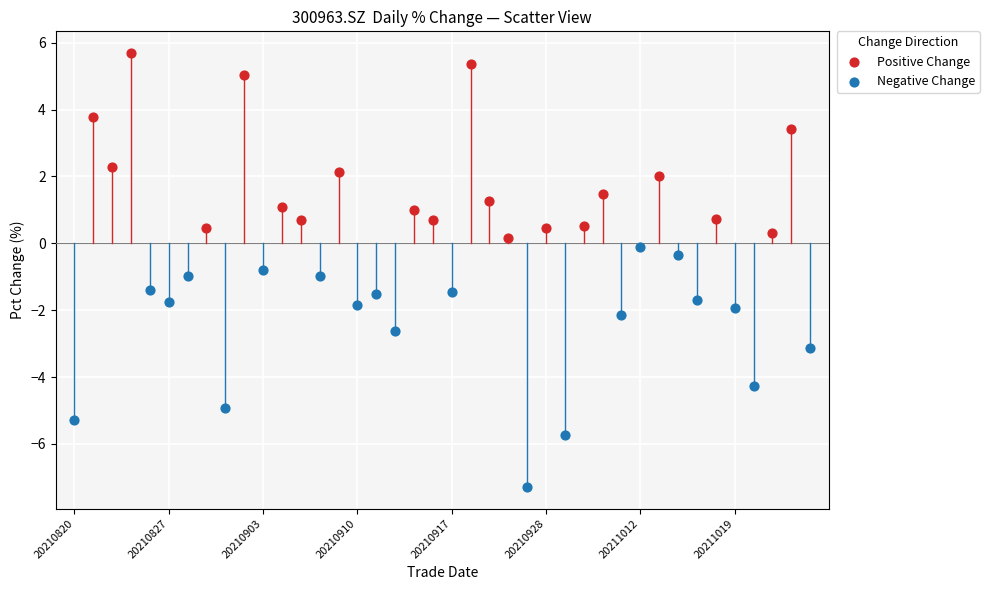

Which series has the widest spread of Y values?

Negative Change